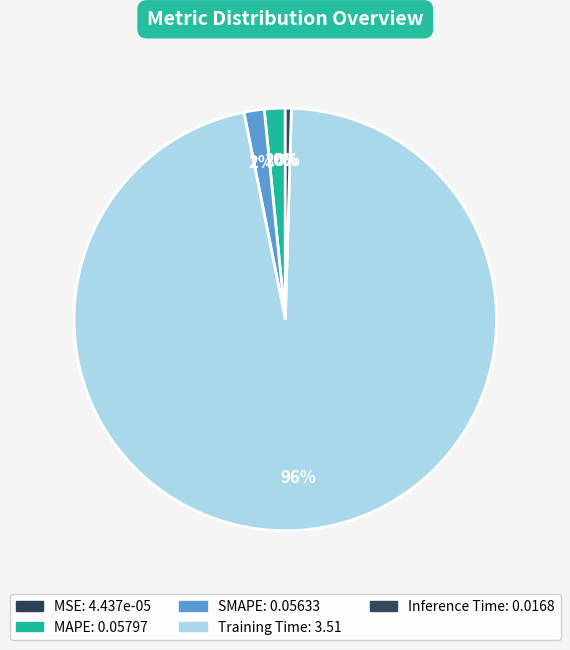

To the nearest percent, what percentage of the pie is MAPE?

2%